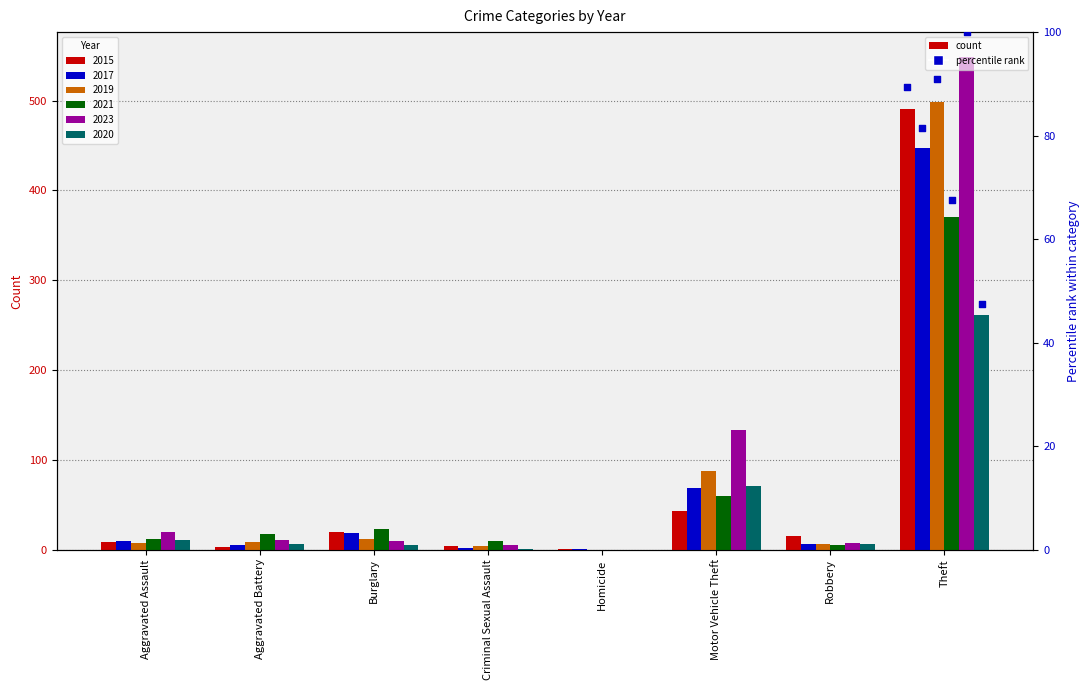

Which series reaches the minimum Y coordinate?

2019